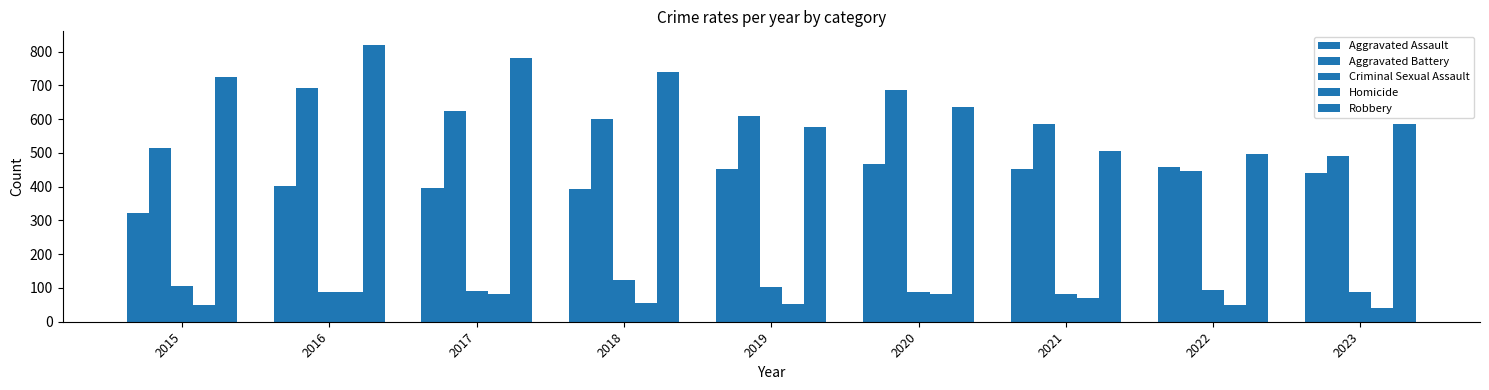

Does the chart contain any negative values?

No